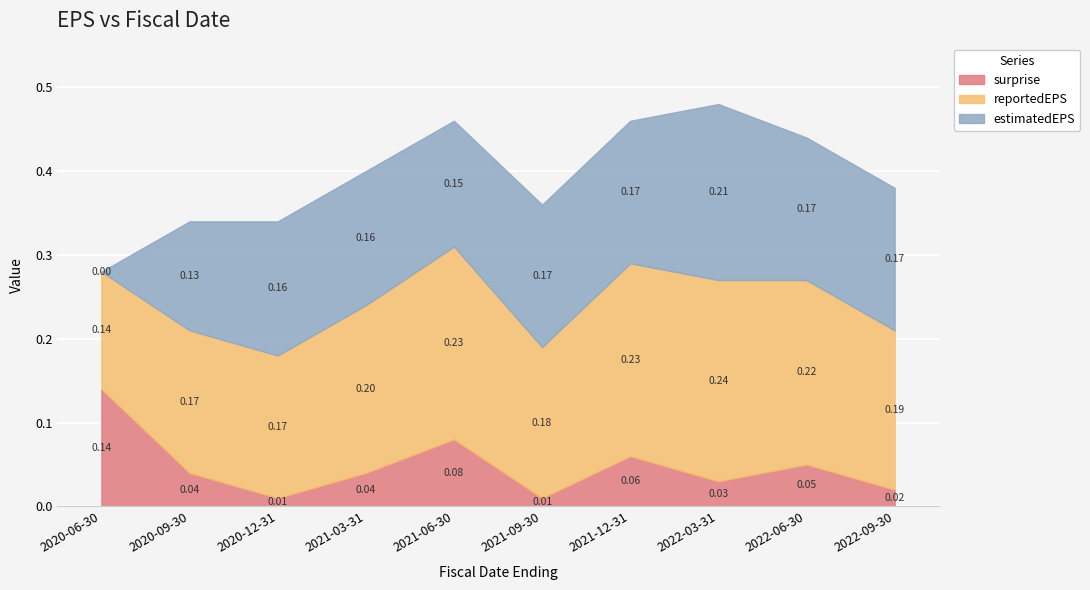

At which category is the sum across all series the highest?

2022-03-31